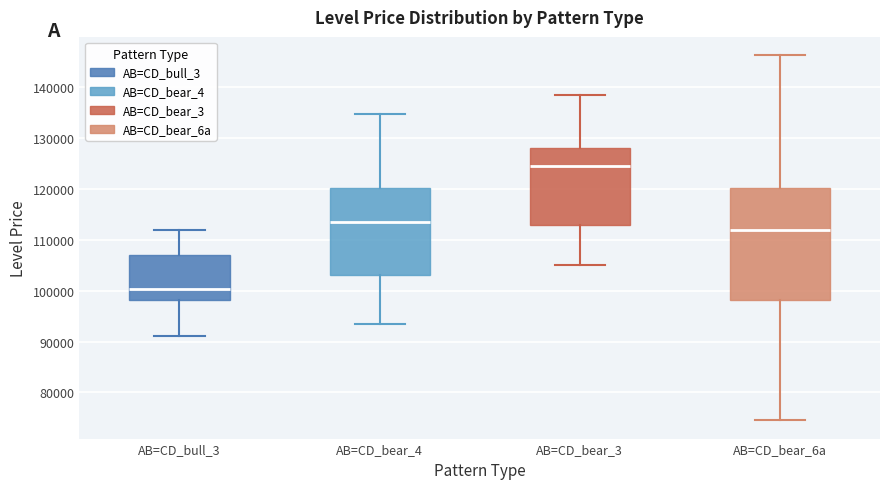

Which box has the highest median line?

AB=CD_bear_3